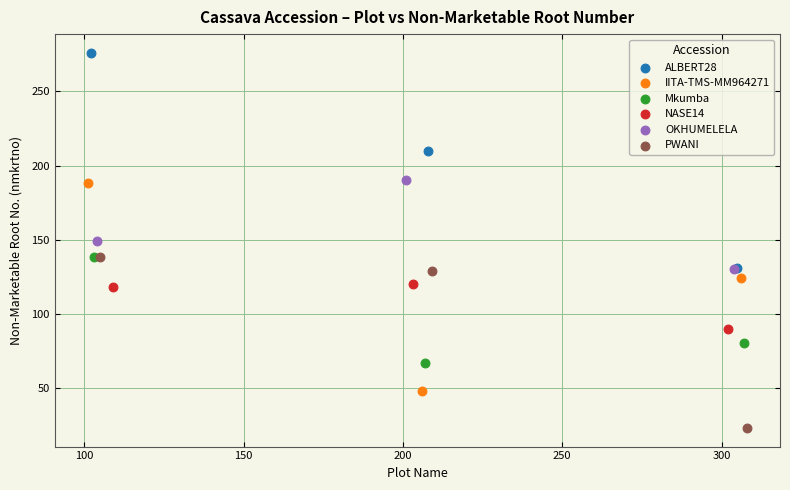

Which series reaches the maximum Y coordinate?

ALBERT28